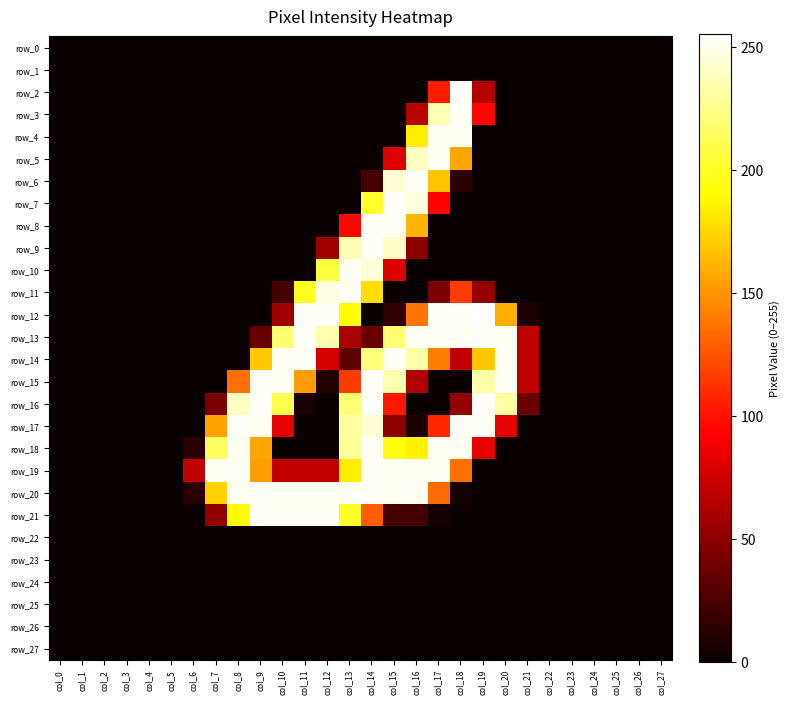

At col_23, list the series in order from largest to smallest.

row_0, row_1, row_2, row_3, row_4, row_5, row_6, row_7, row_8, row_9, row_10, row_11, row_12, row_13, row_14, row_15, row_16, row_17, row_18, row_19, row_20, row_21, row_22, row_23, row_24, row_25, row_26, row_27